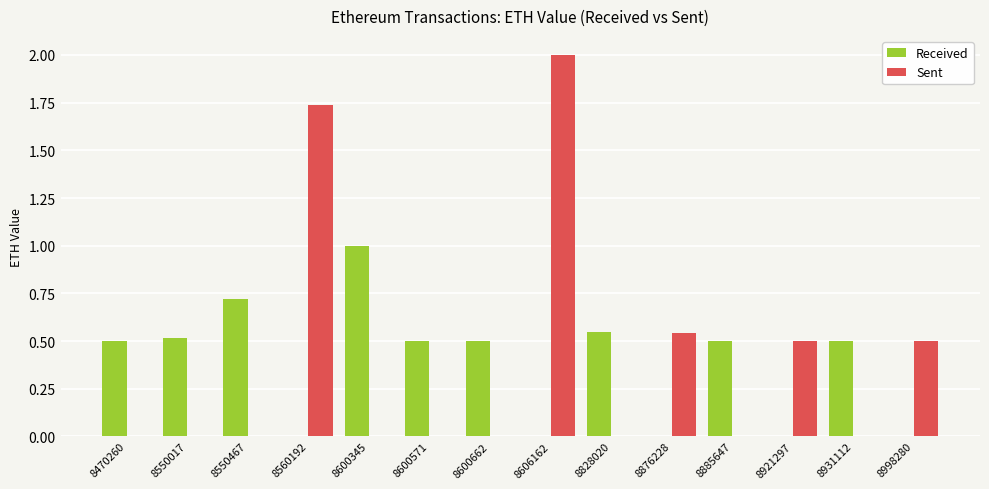

Are the bars grouped side by side (vs. stacked)?

Yes